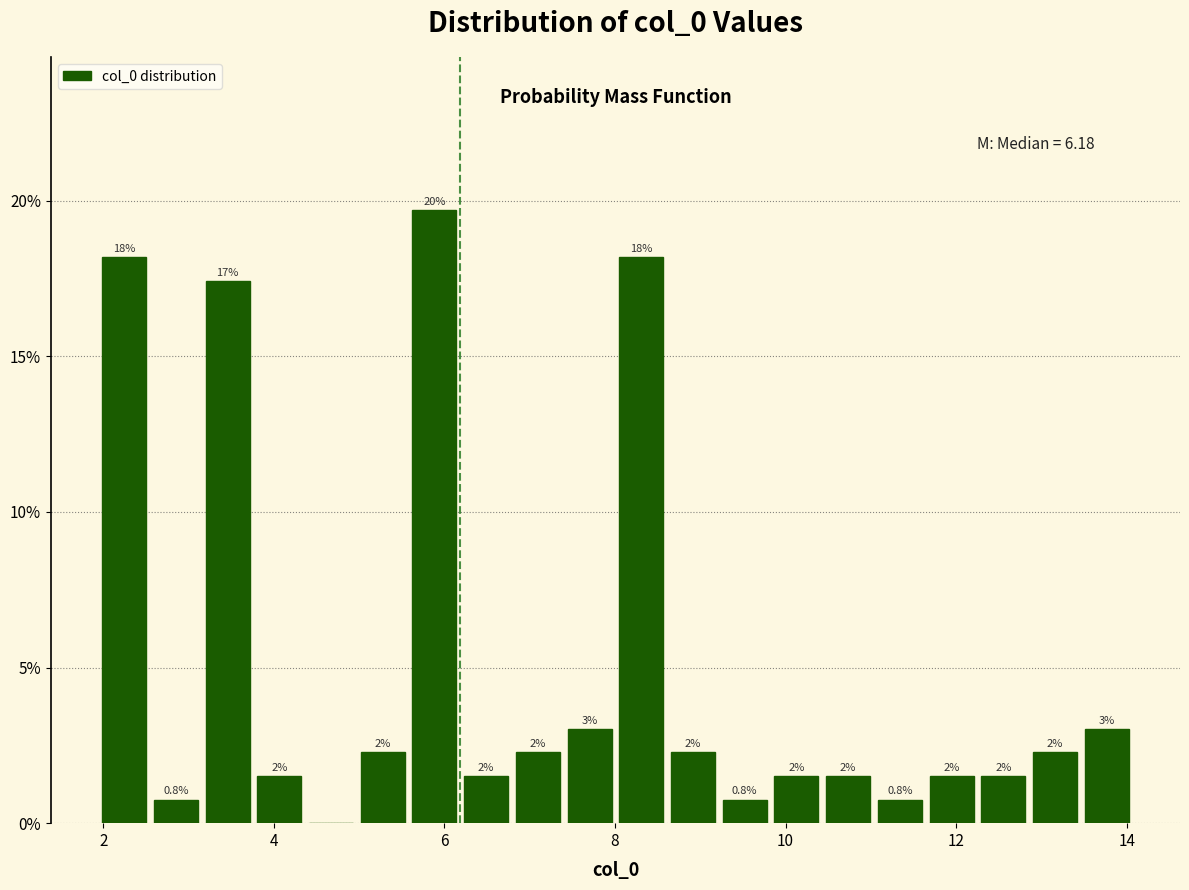

Around what value on the x-axis is the tallest bar? Give the approximate position of its centre, as read against the axis.

5.8